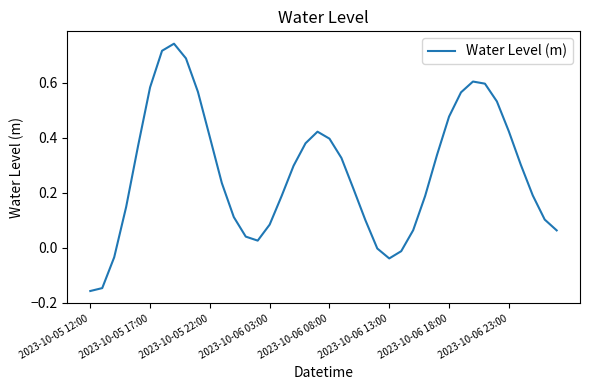

What is the difference between the maximum and minimum values?

0.9